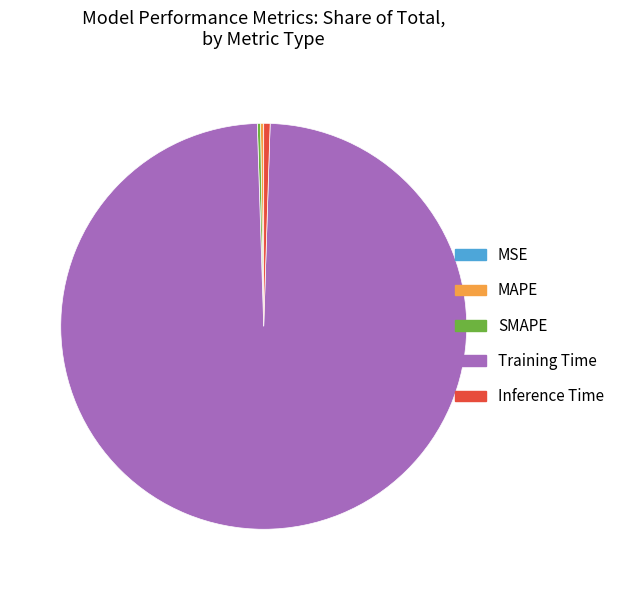

Which category accounts for the majority?

Training Time